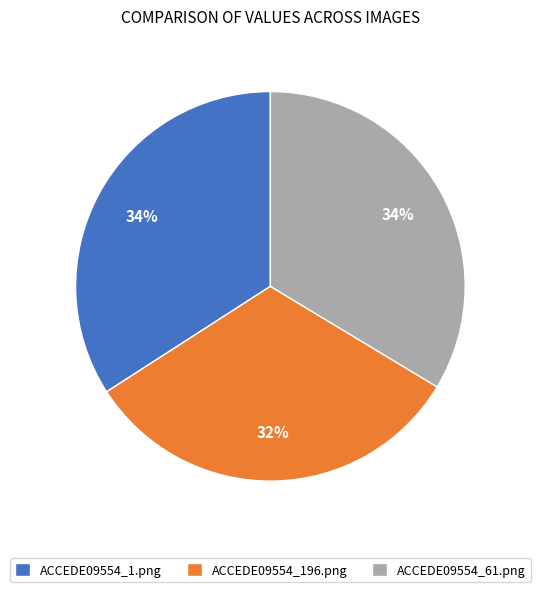

Is the sum of ACCEDE09554_61.png and ACCEDE09554_1.png greater than half?

Yes